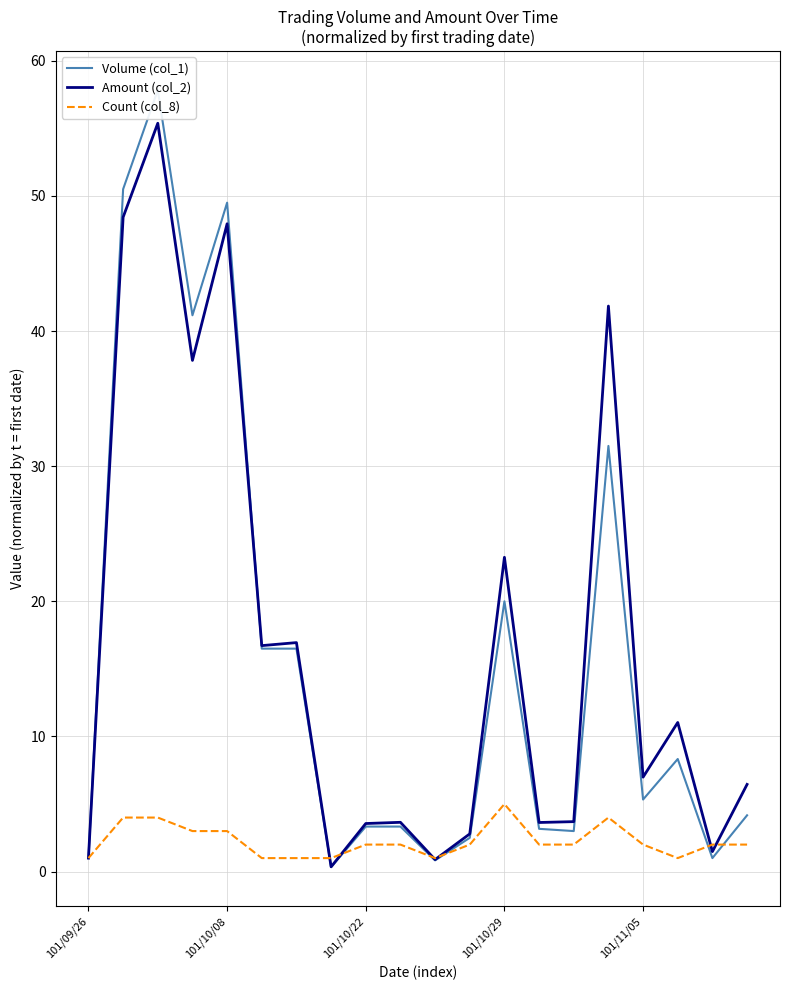

The Count (col_8) series shows 2.0 at 101/11/05. True or false?

True